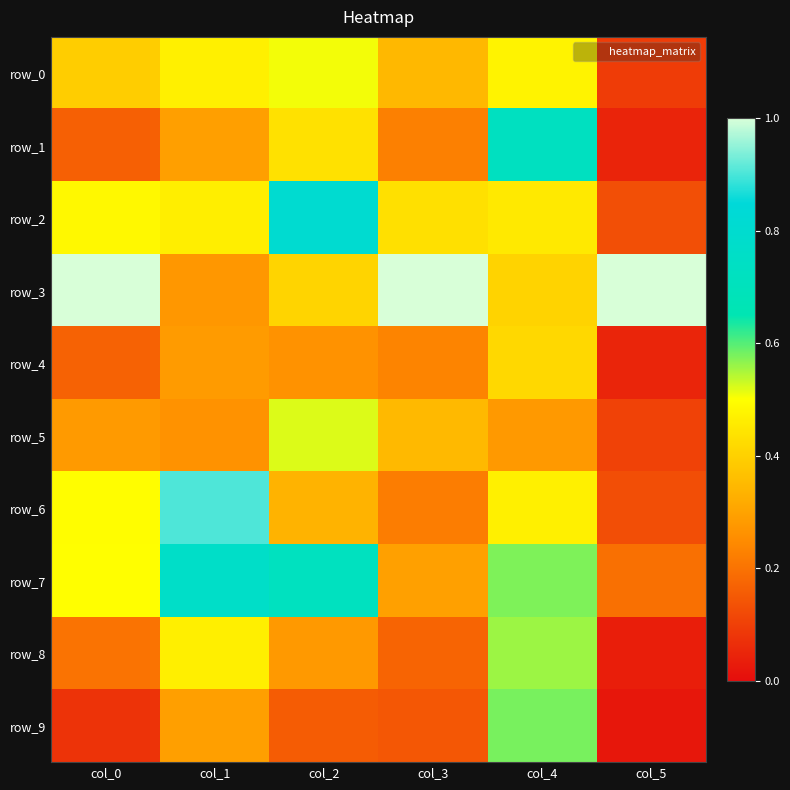

How many distinct data groups are displayed?

10